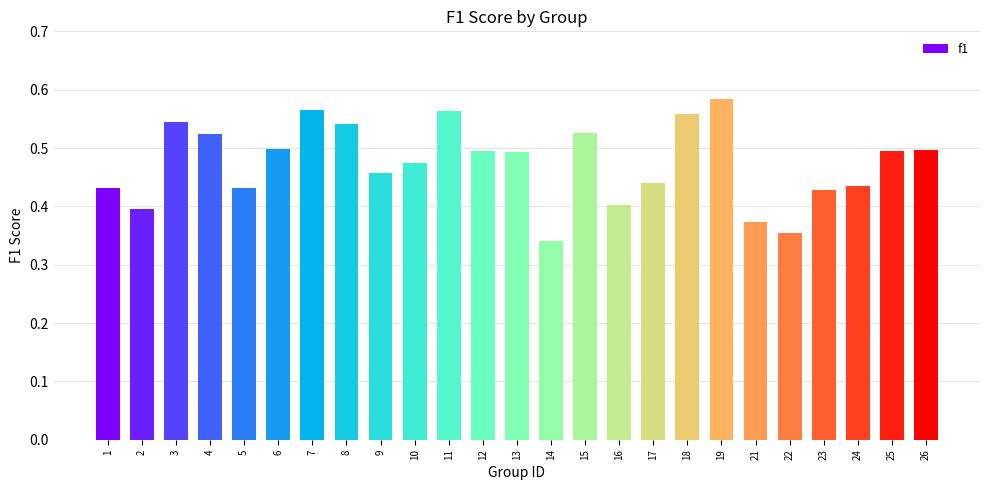

The chart shows a value of 0.2 at 3. True or false?

False